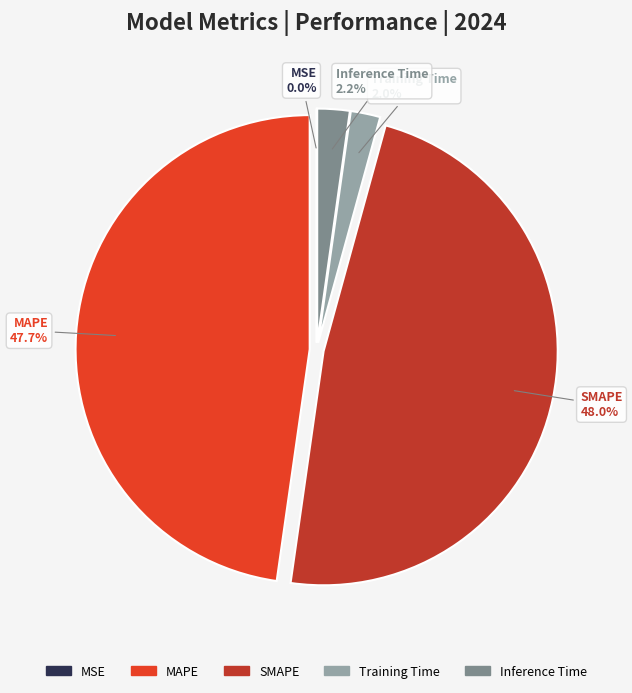

Is there a majority slice in this chart?

No